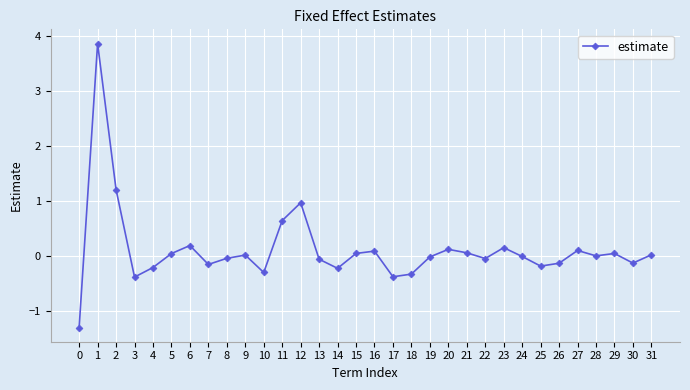

What is the change in value from 14 to 31?

+0.2